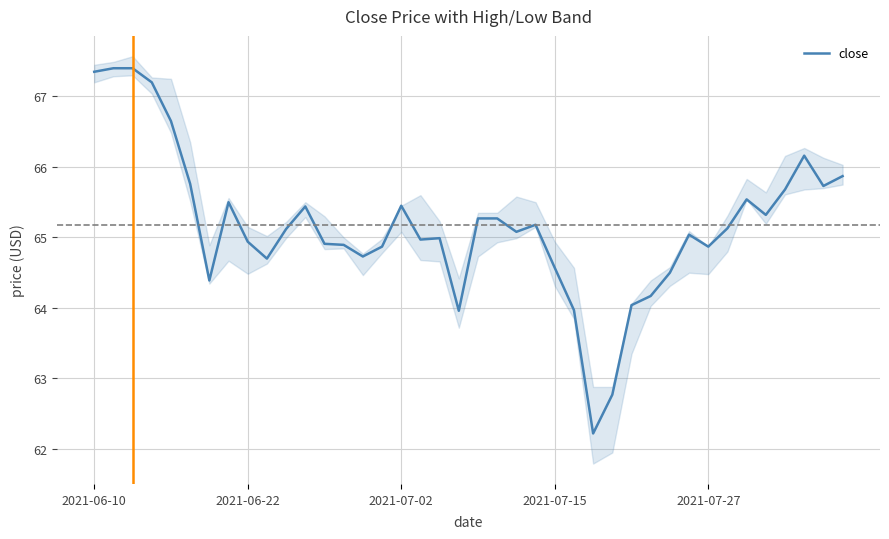

What is the average value?

65.2